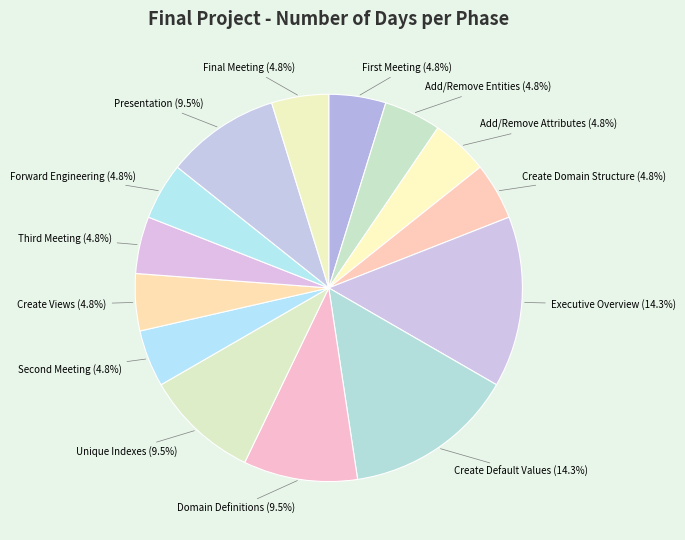

Do Create Domain Structure and Add/Remove Entities together represent more than half of the pie?

No